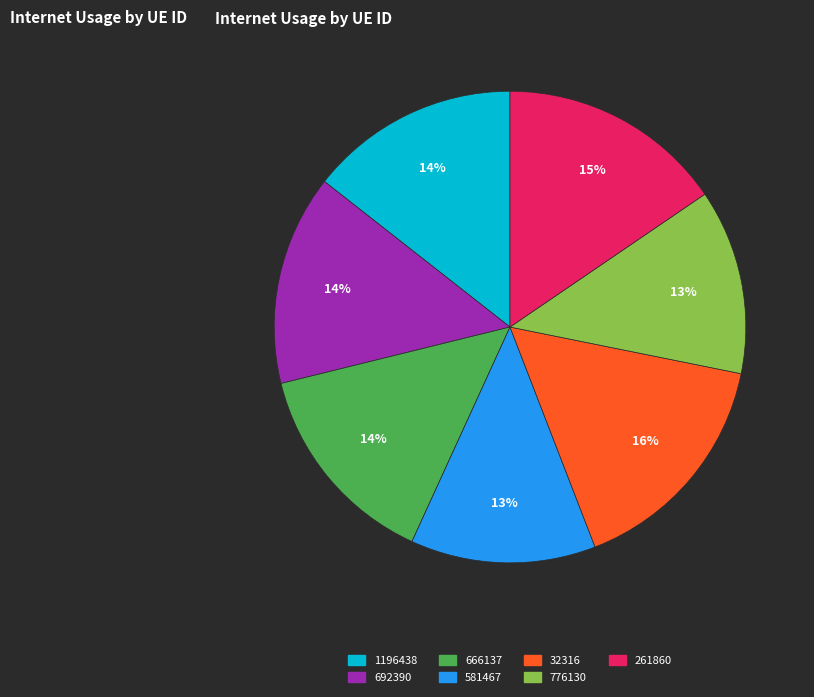

Does any single category account for the majority?

No